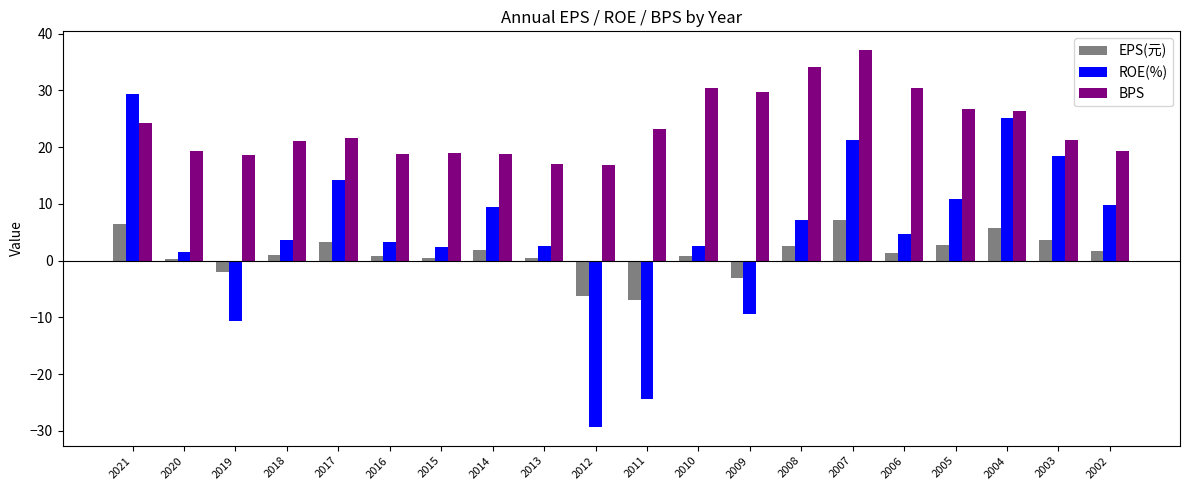

What is the difference between the maximum and minimum values in the EPS(元) series?

14.2